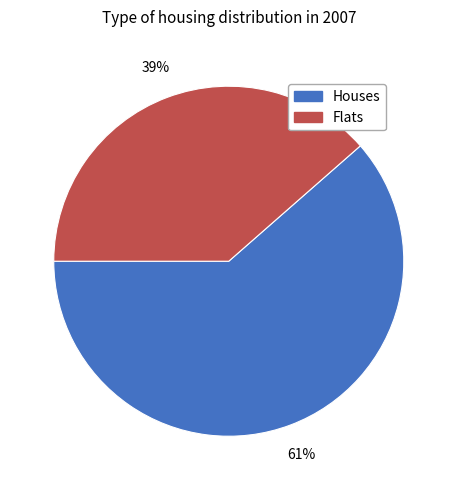

Is there any slice that represents more than half of the pie?

Yes